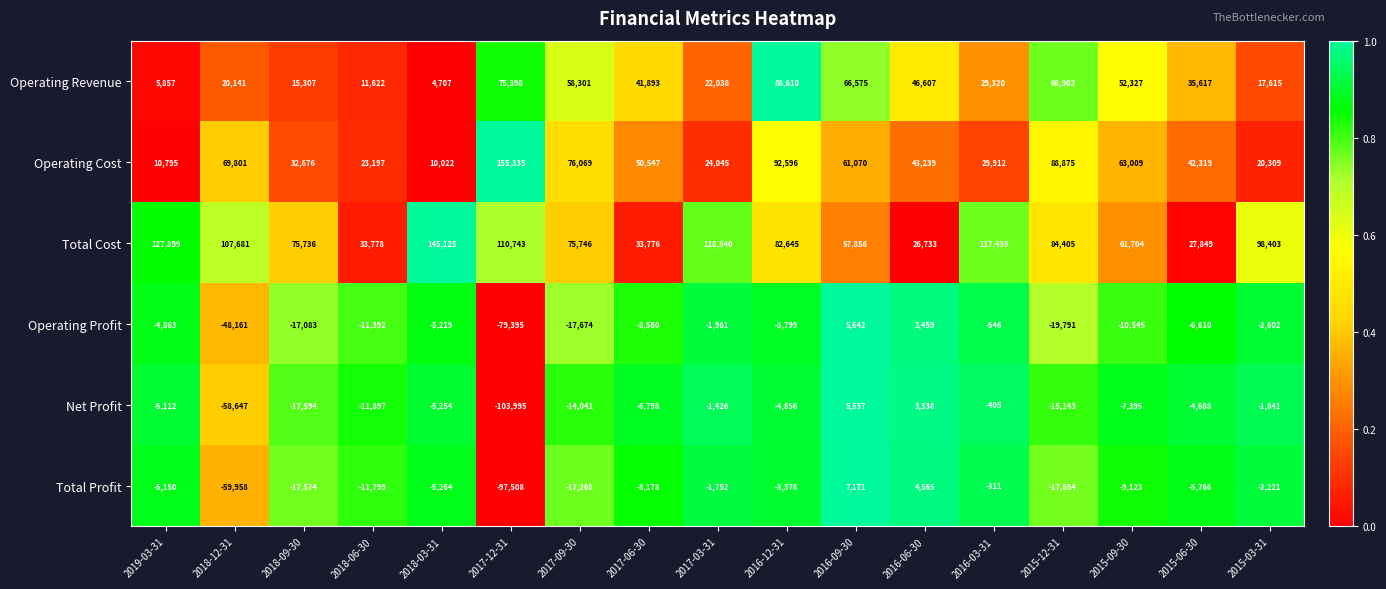

Rank the series by their maximum value, from lowest to highest.

Net Profit, Operating Profit, Total Profit, Operating Revenue, Total Cost, Operating Cost